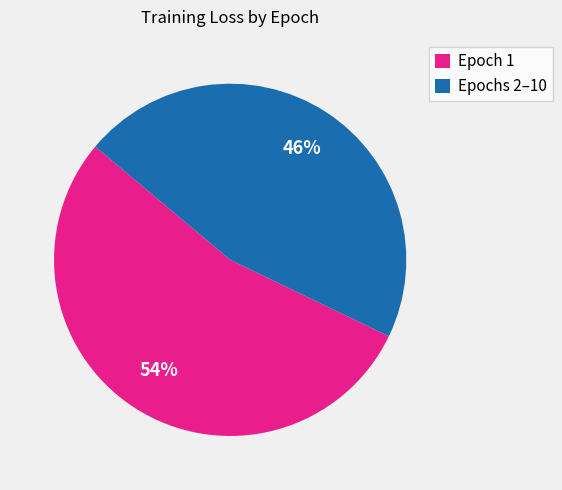

The Epochs 2–10 slice represents 32% of the pie. True or false?

False